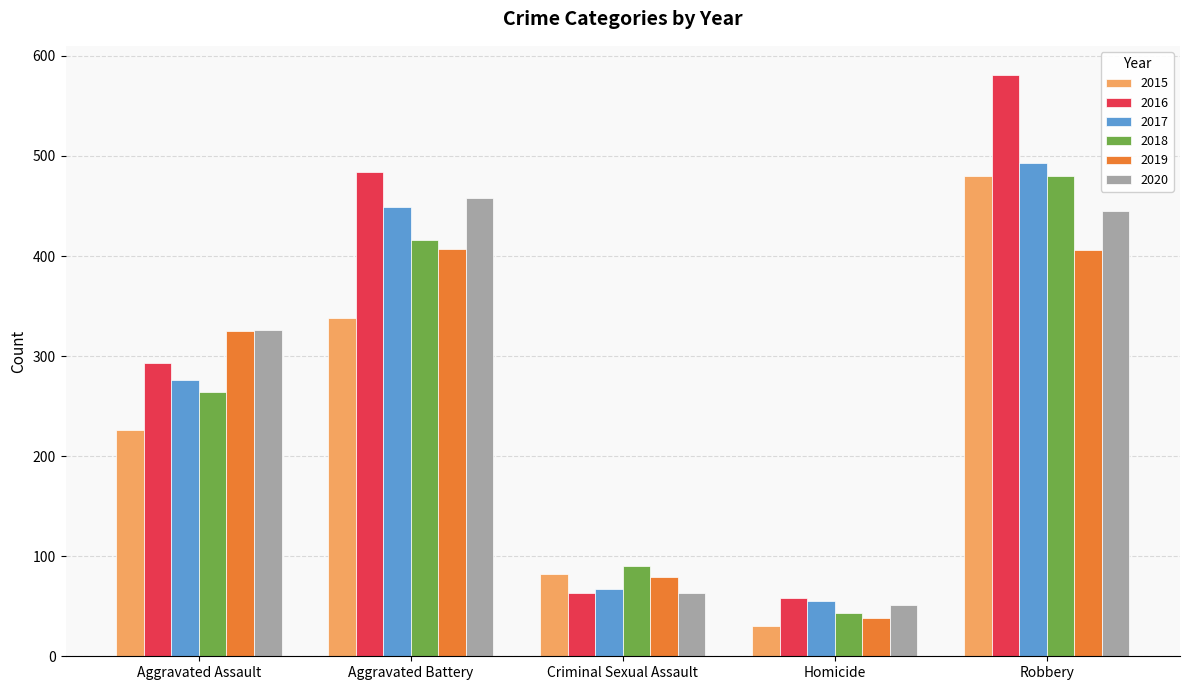

What is the total value across all series at Aggravated Assault?

1710